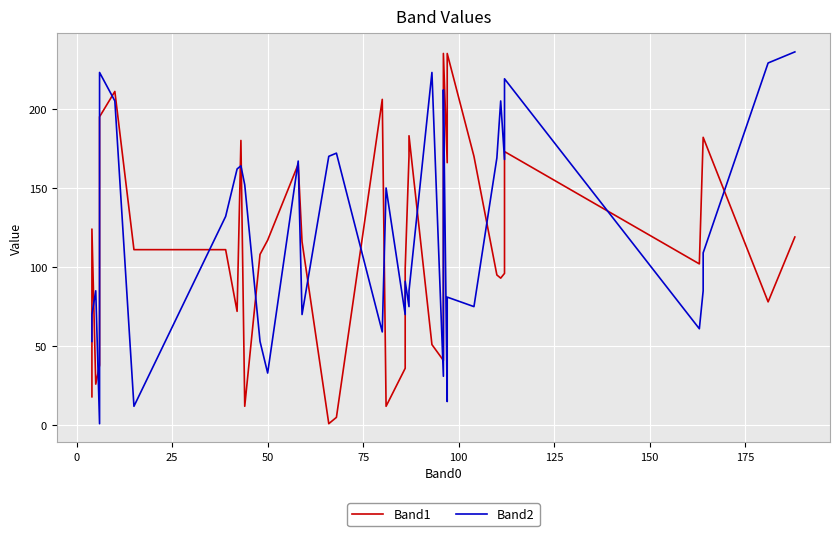

How many interior local peaks does the Band2 series have?

12